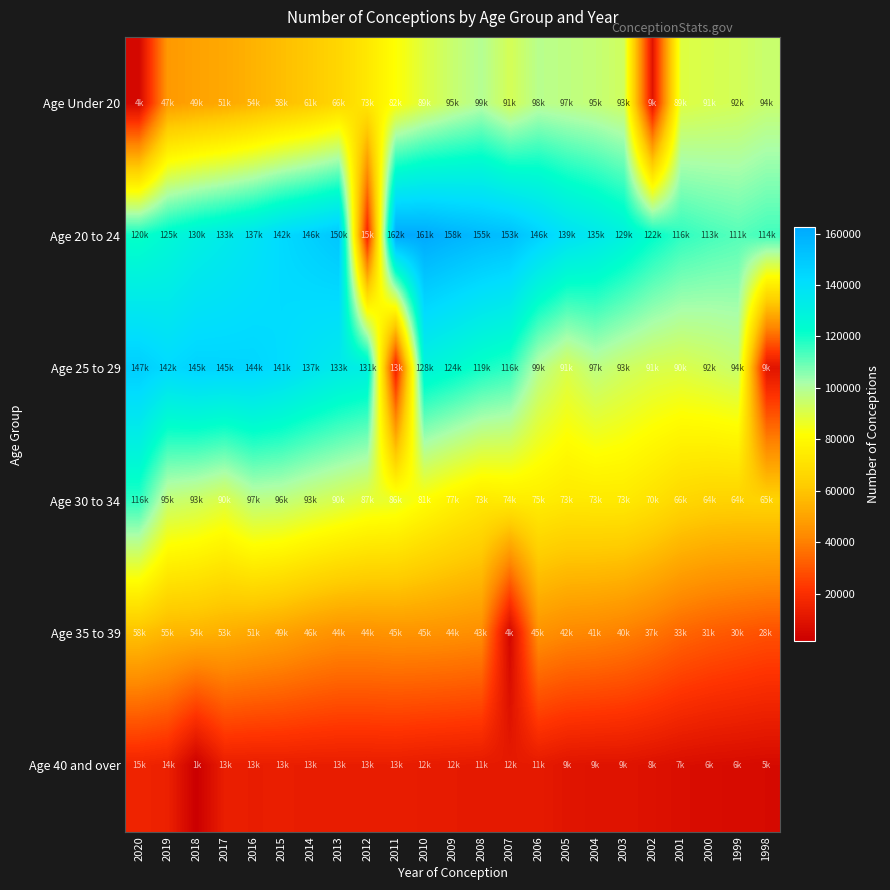

Rank the series at 2011 from highest to lowest value.

Age 20 to 24, Age 30 to 34, Age Under 20, Age 35 to 39, Age 25 to 29, Age 40 and over